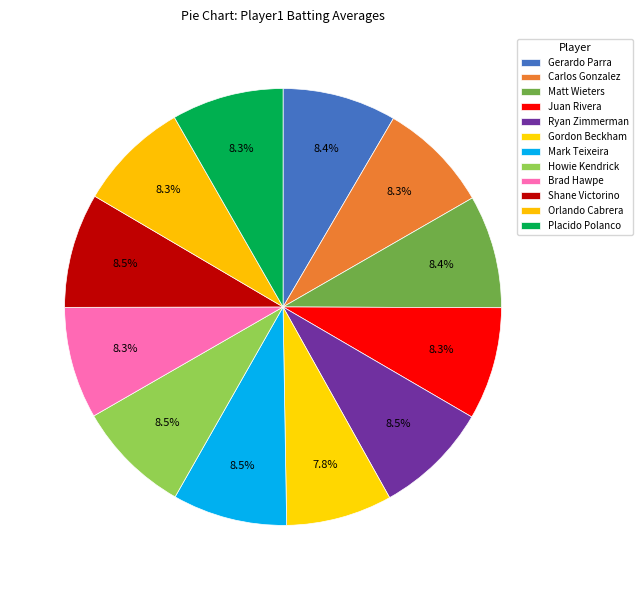

How many slices are in this pie chart?

12